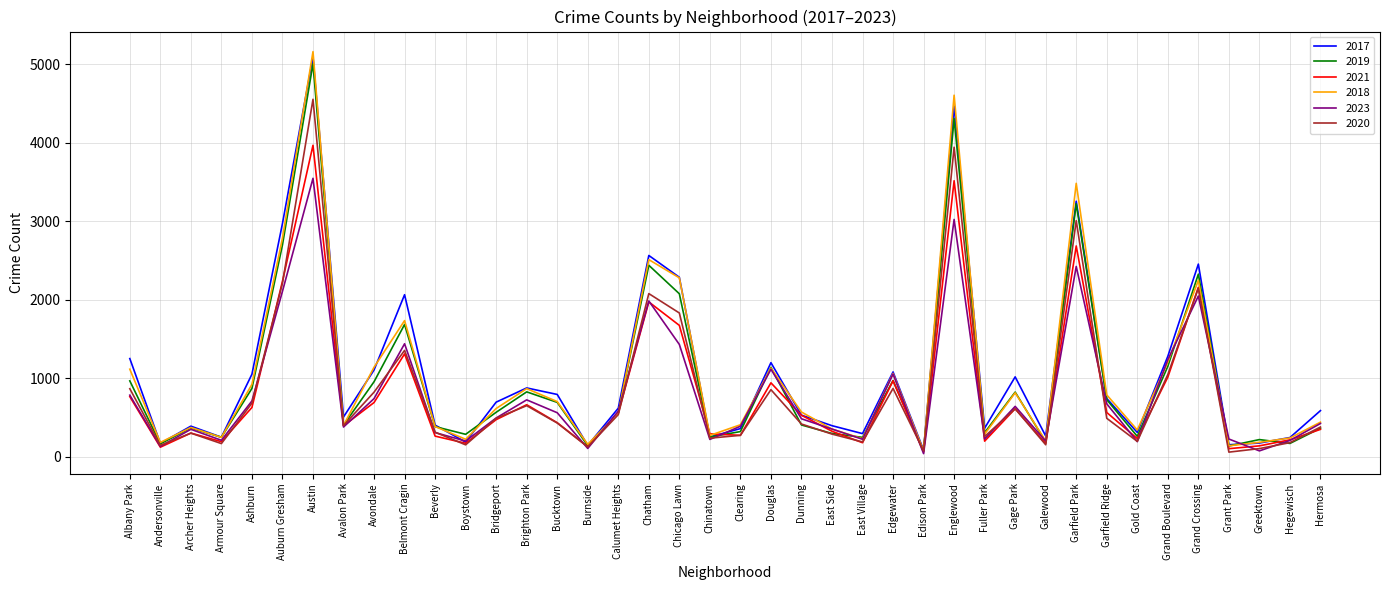

Which series has the largest range (max minus min)?

2018